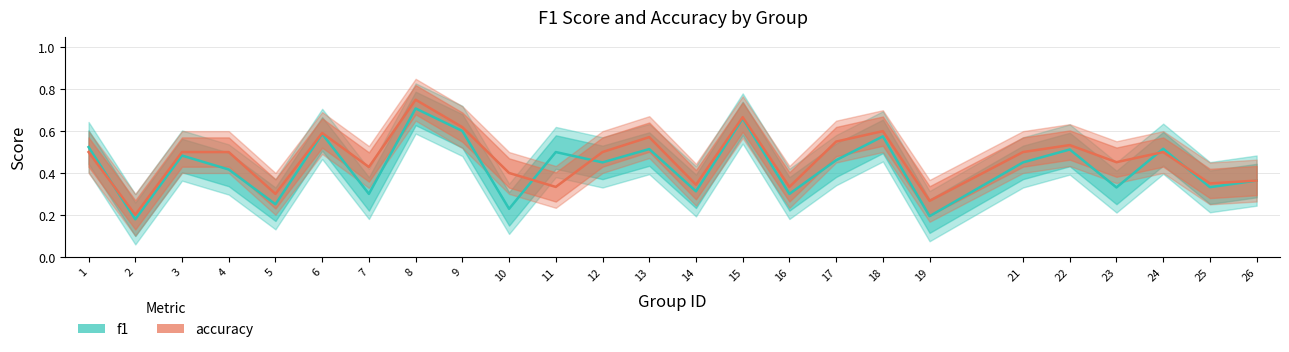

Is it true that f1 equals 0.3 at 25?

True